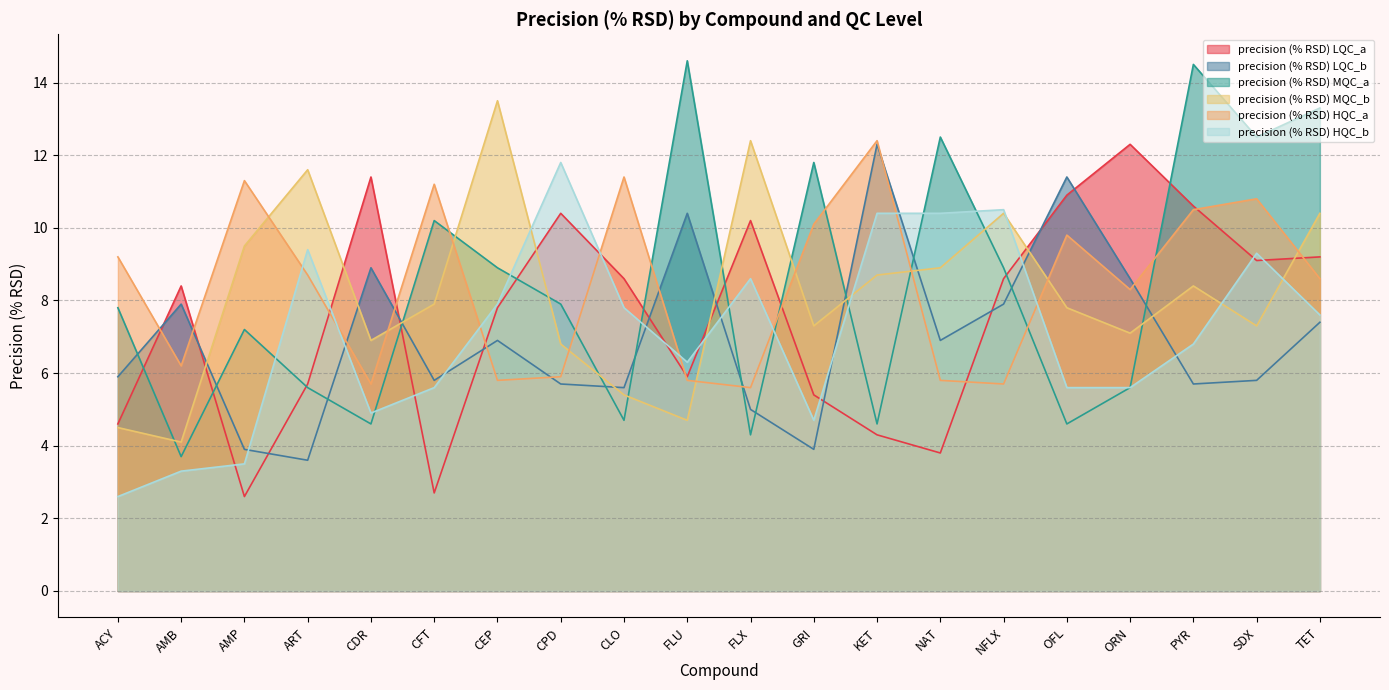

Rank the categories by precision (% RSD) MQC_a value from lowest to highest.

AMB, FLX, CDR, KET, OFL, CLO, ART, ORN, AMP, ACY, CPD, CEP, NFLX, CFT, GRI, NAT, SDX, TET, PYR, FLU